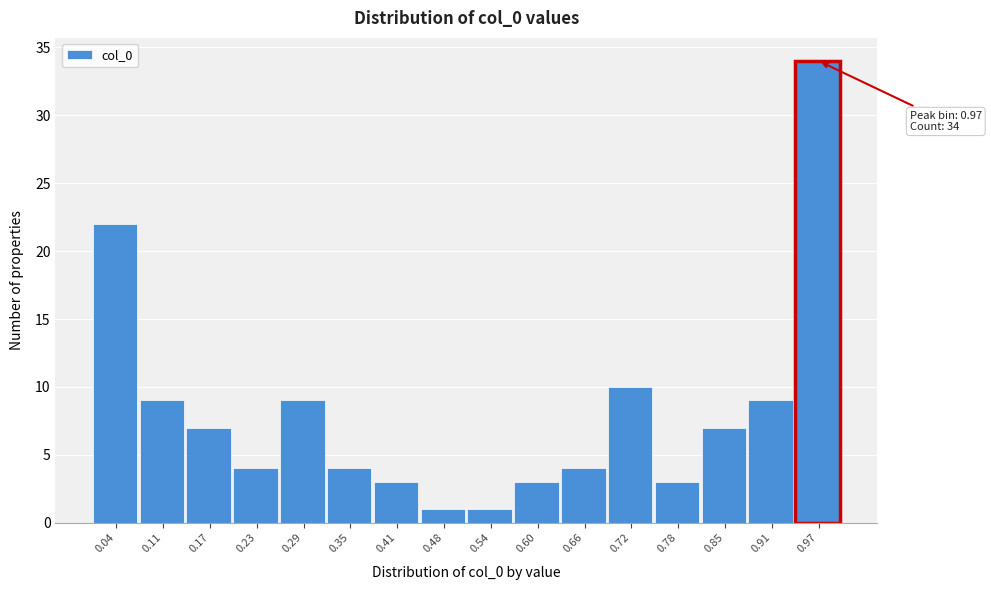

Over which range of the x-axis is the bar tallest?

0.94 to 1.00